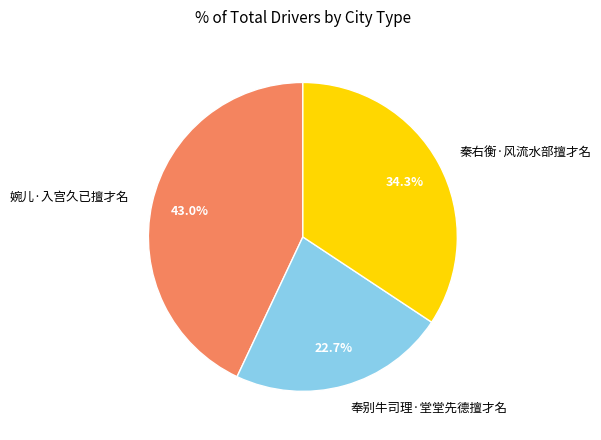

What is the largest slice in the pie chart?

婉儿·入宫久已擅才名